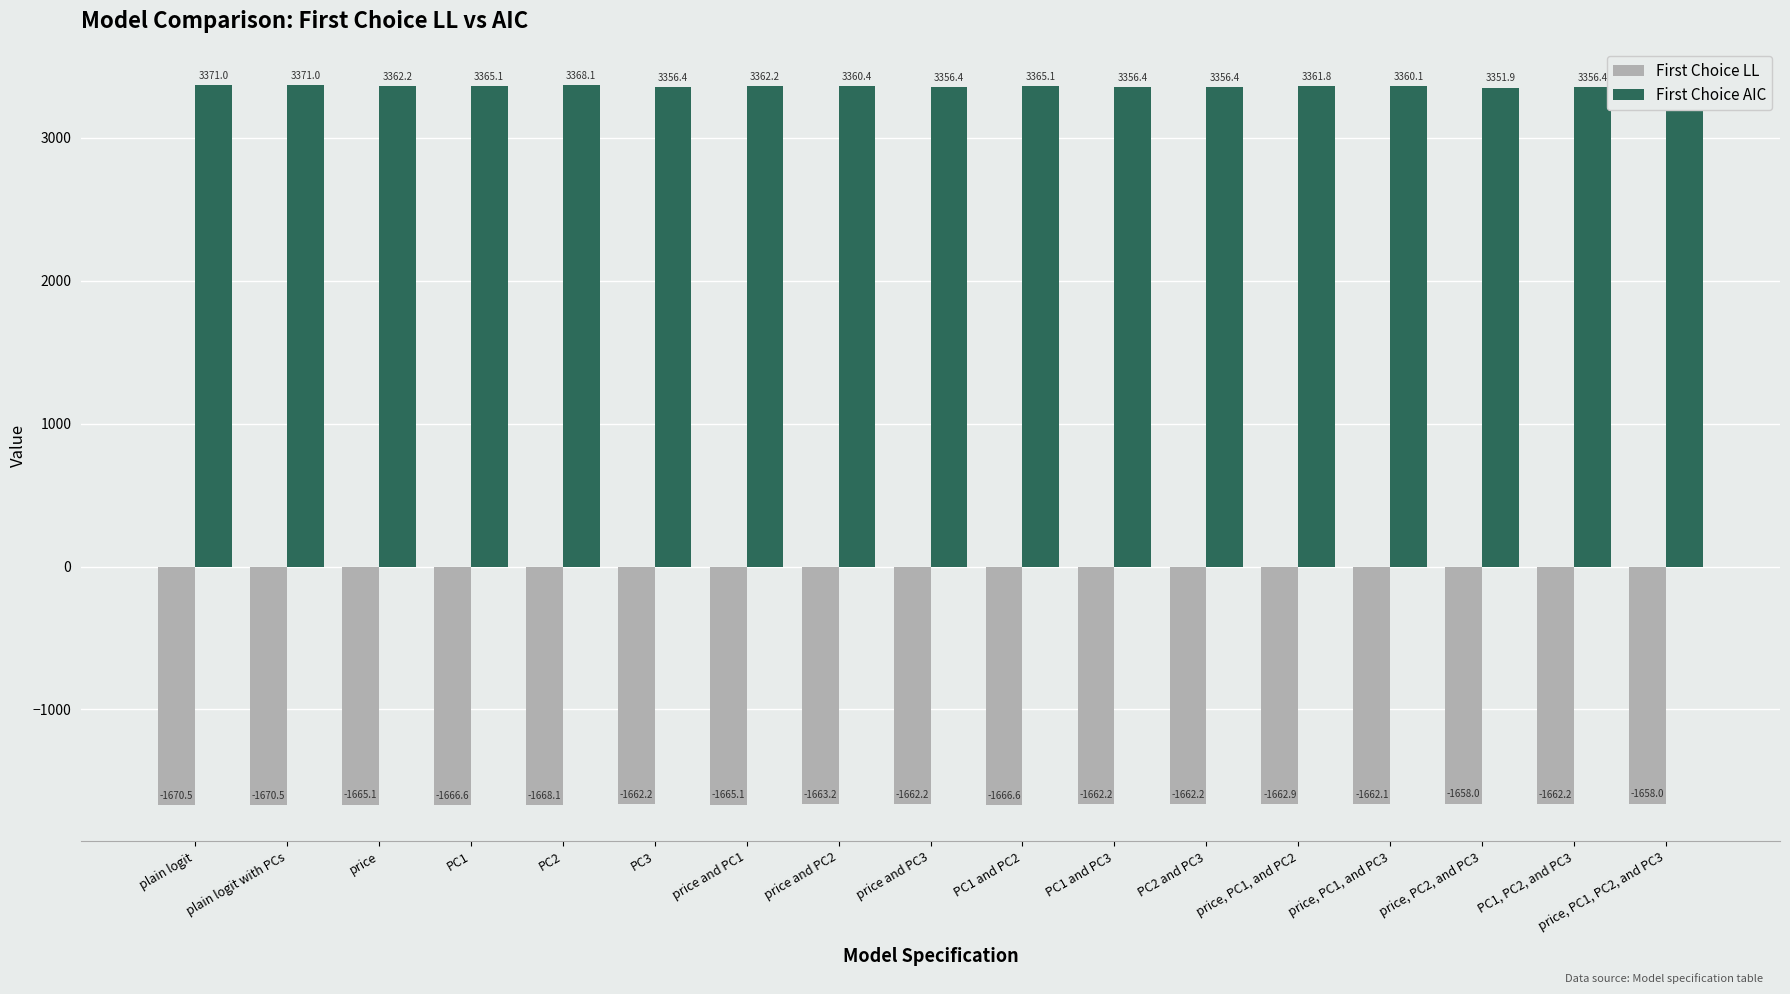

Read the First Choice LL value at PC1 and PC2.

-1666.6